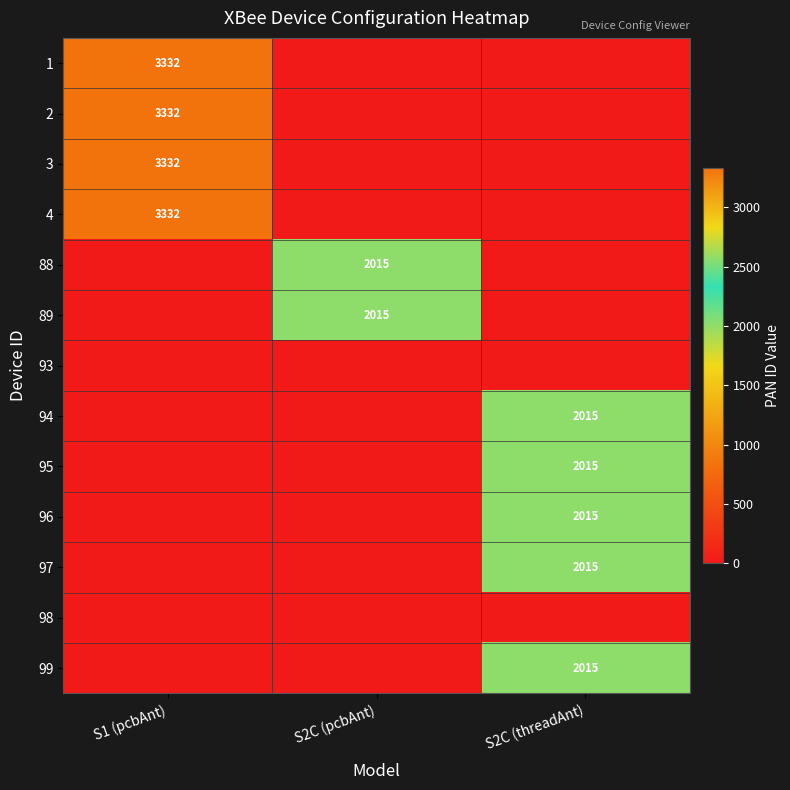

What is the difference between the 97 values at S2C (pcbAnt) and S2C (threadAnt)?

2015